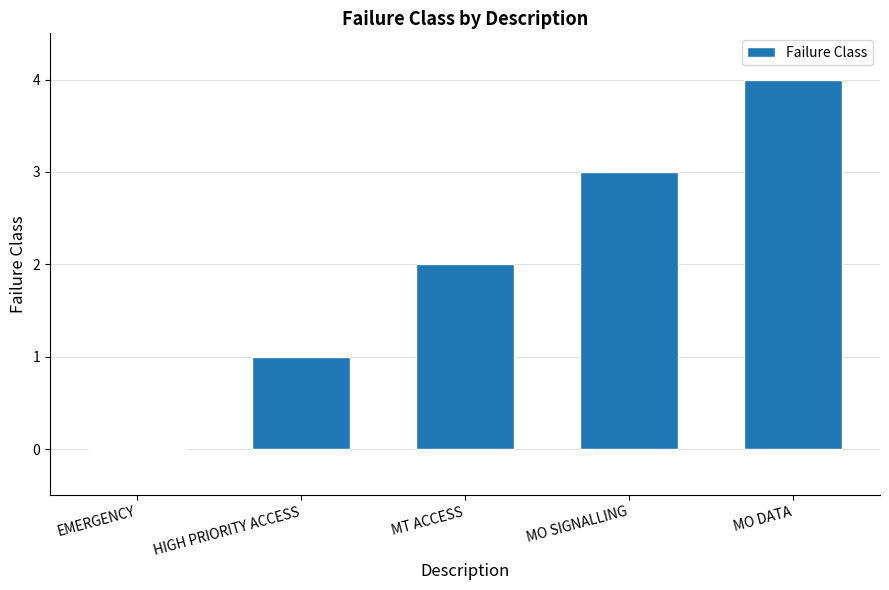

What is the change in value from EMERGENCY to MO SIGNALLING?

+3